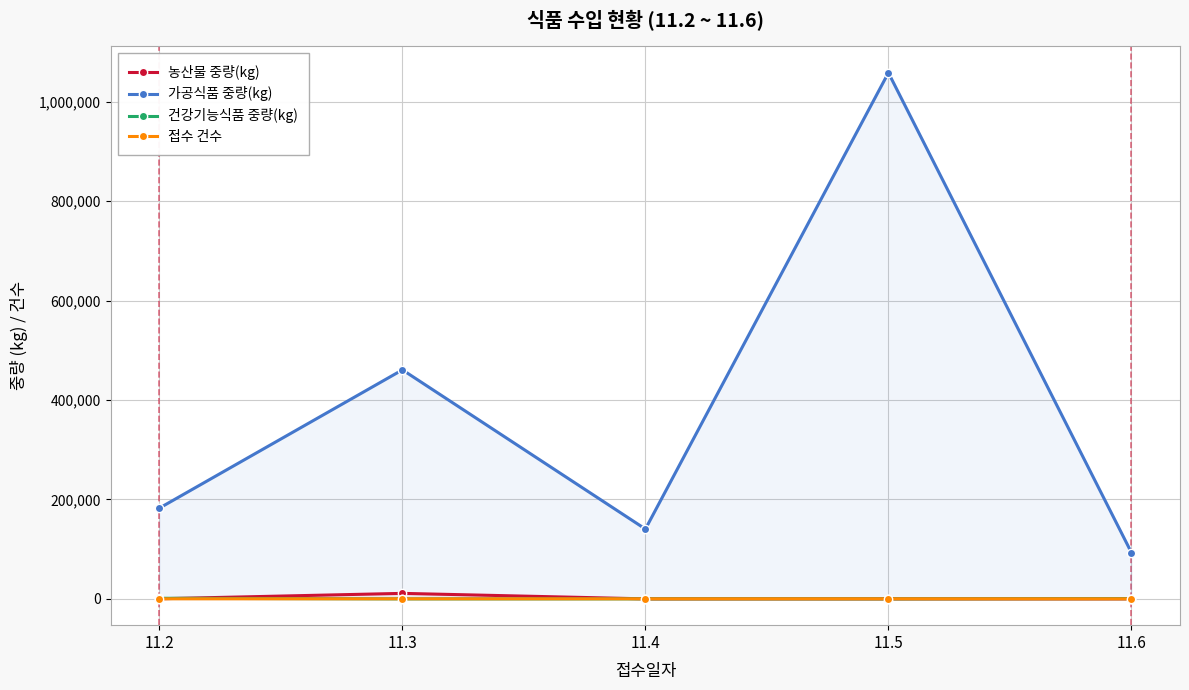

How many data points in 농산물 중량(kg) are above 0?

2